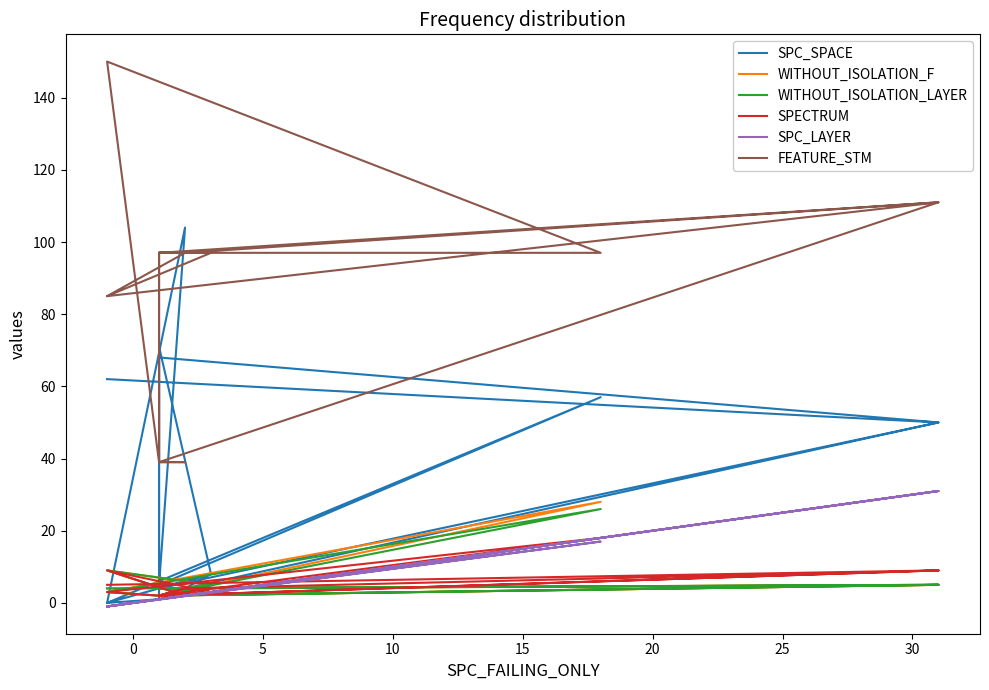

What is the minimum value shown in the chart?

-1